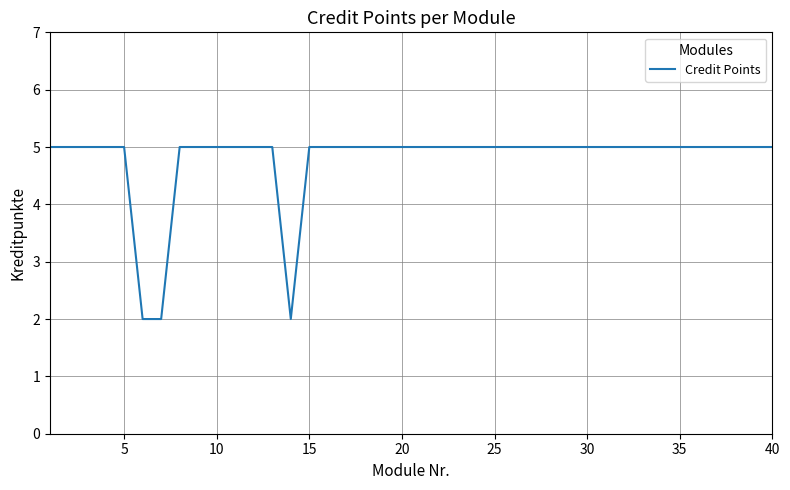

What is the maximum value shown in the chart?

5